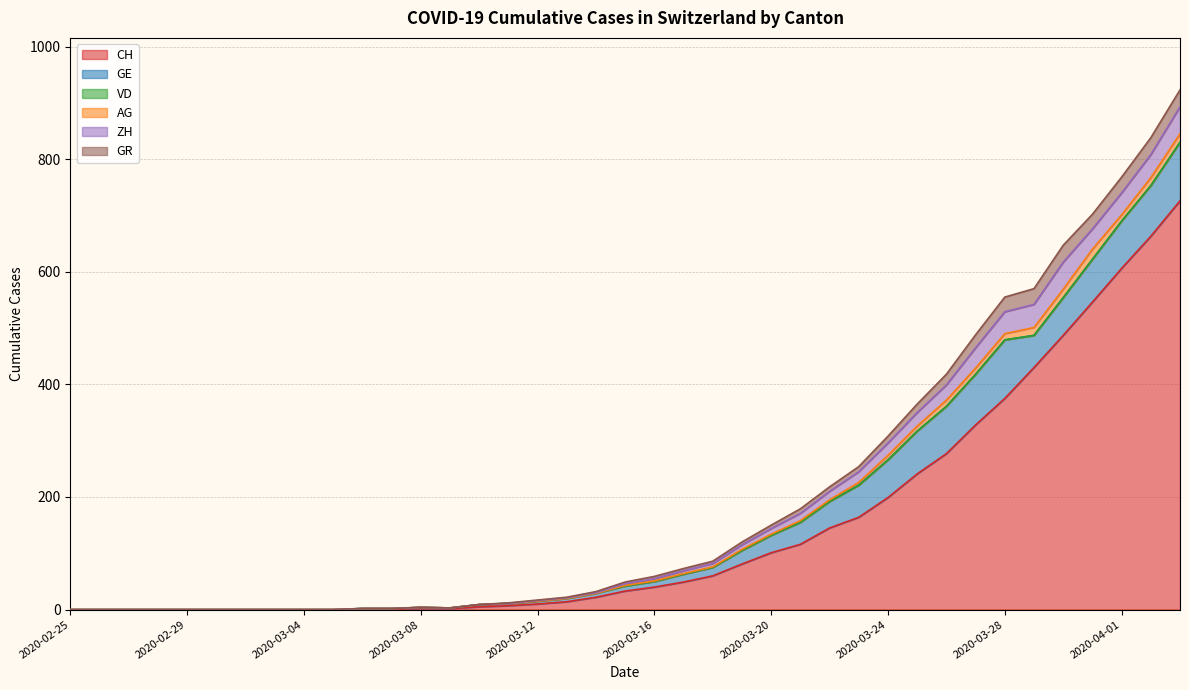

What is the difference between the maximum and minimum values in the AG series?

18